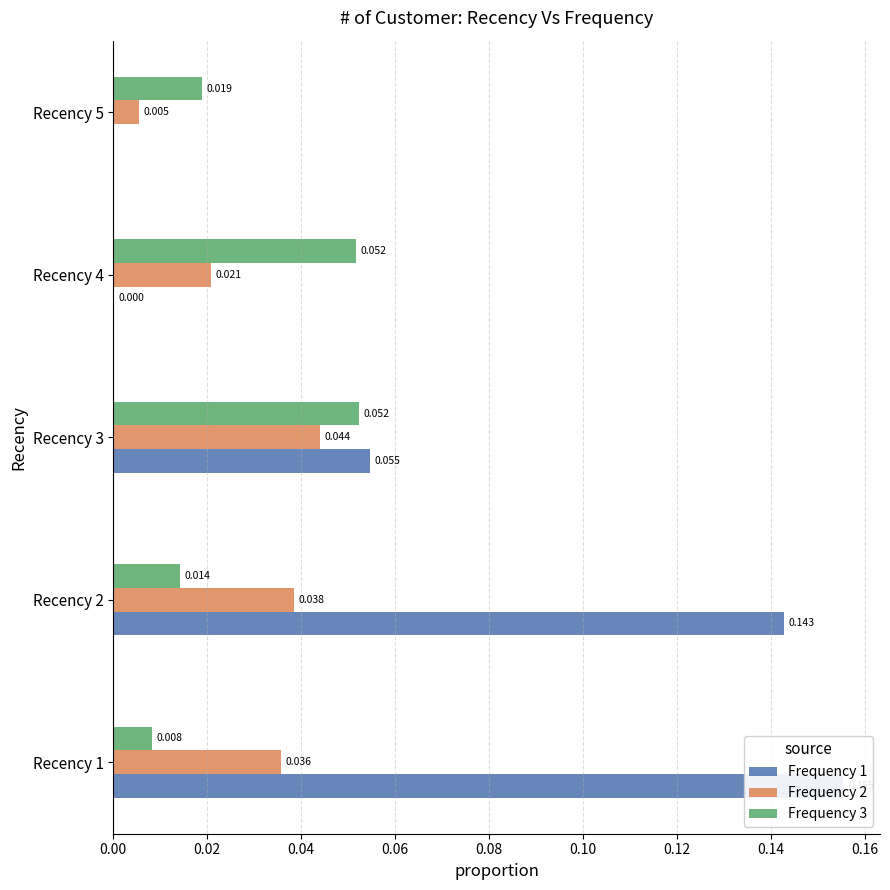

Which series has the largest range (max minus min)?

Frequency 1